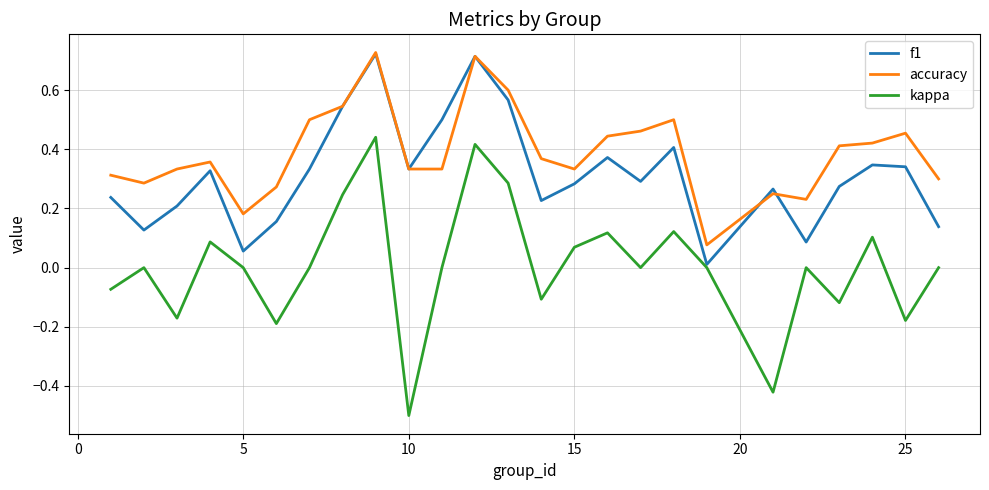

Which series has the largest range (max minus min)?

kappa